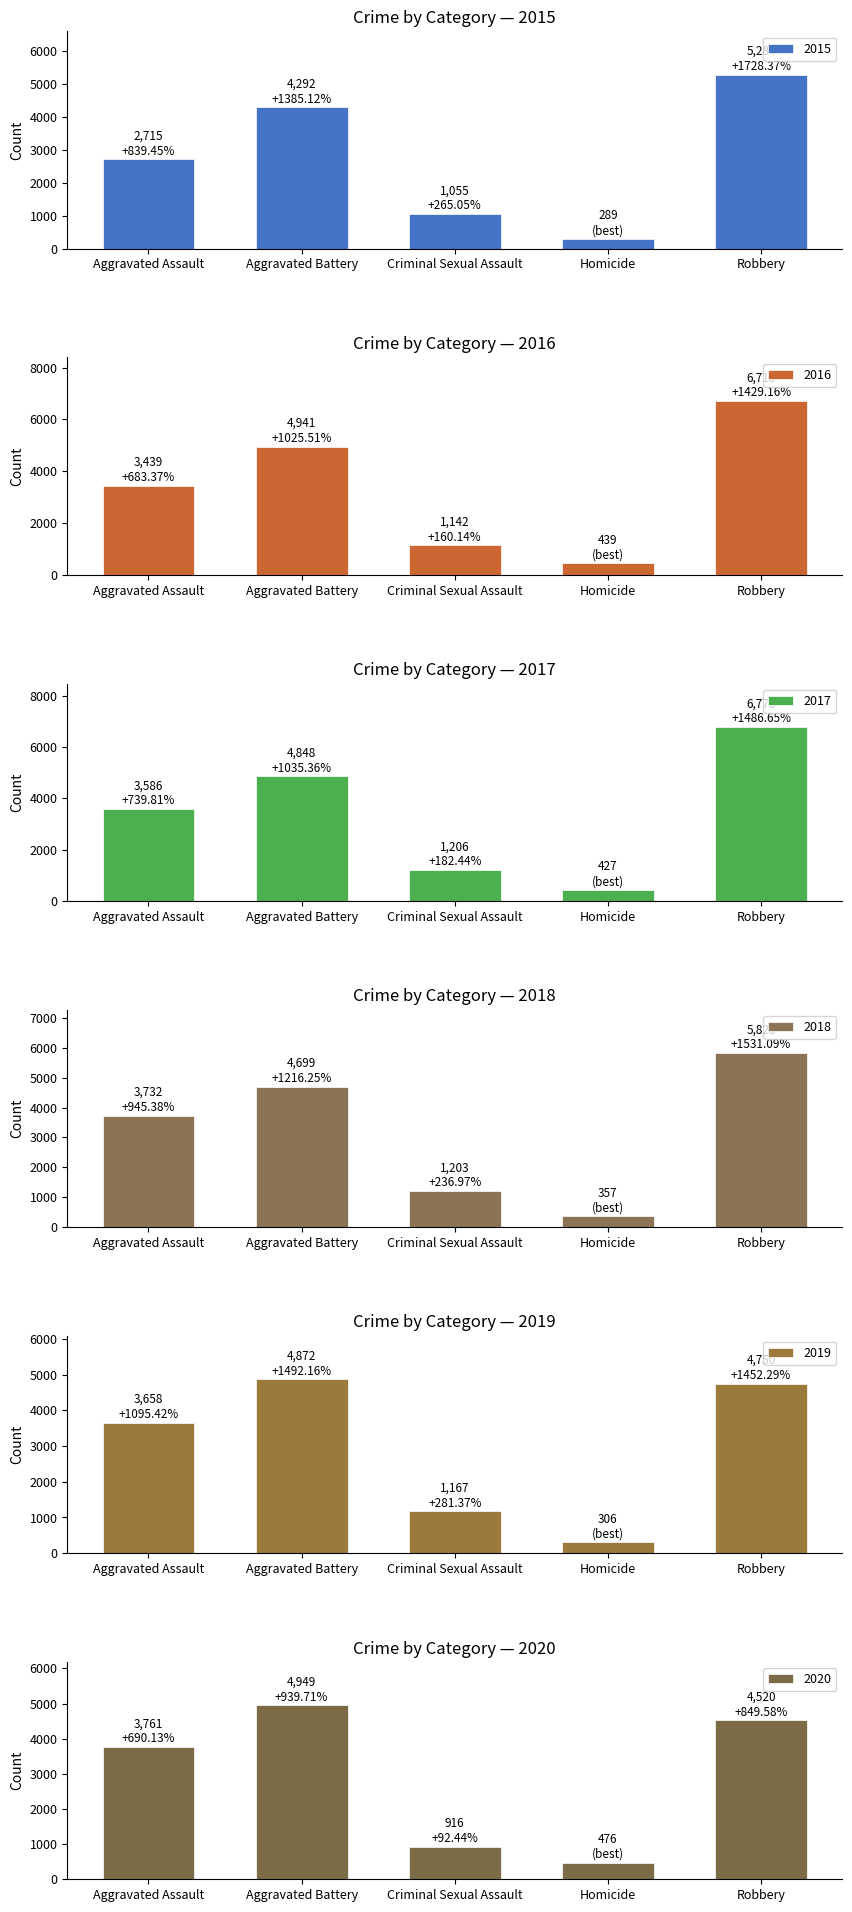

What is the sum of the 2016 values at Aggravated Battery and Criminal Sexual Assault?

6083